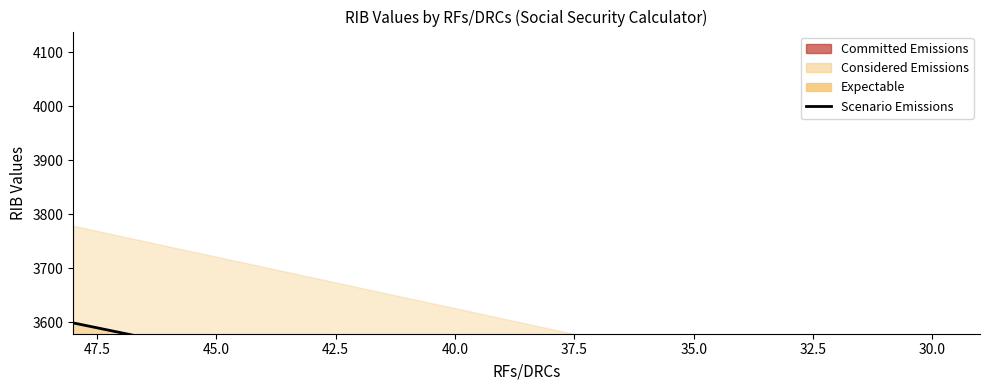

Does the chart display data point markers on the line(s)?

No